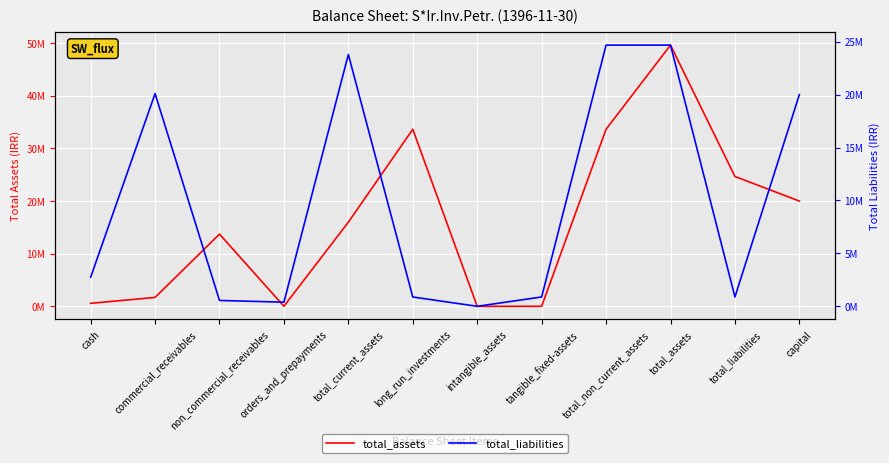

What is the label of the 7th point from the right?

long_run_investments